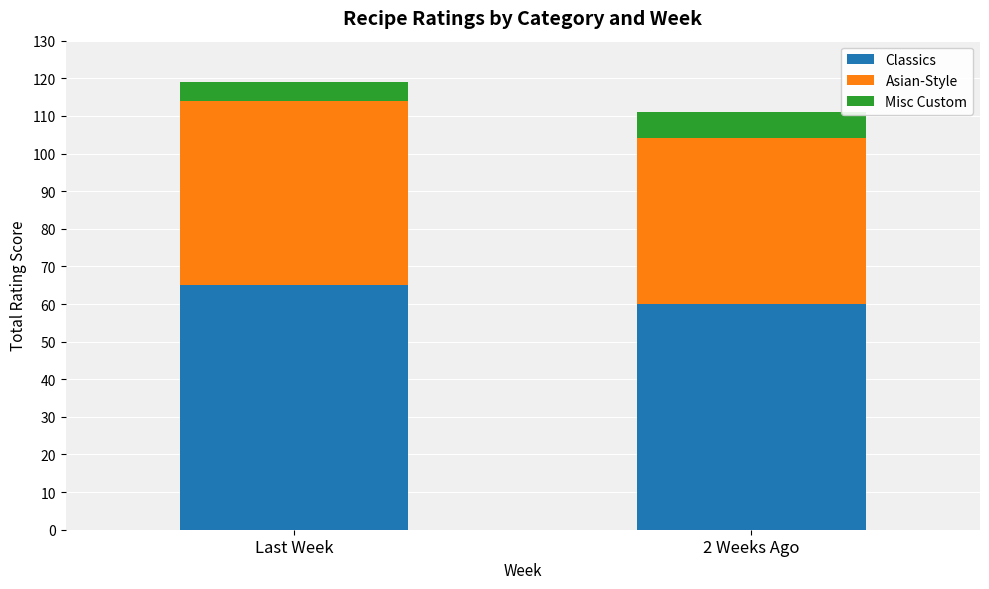

Which category has the lowest value in the Classics series?

2 Weeks Ago